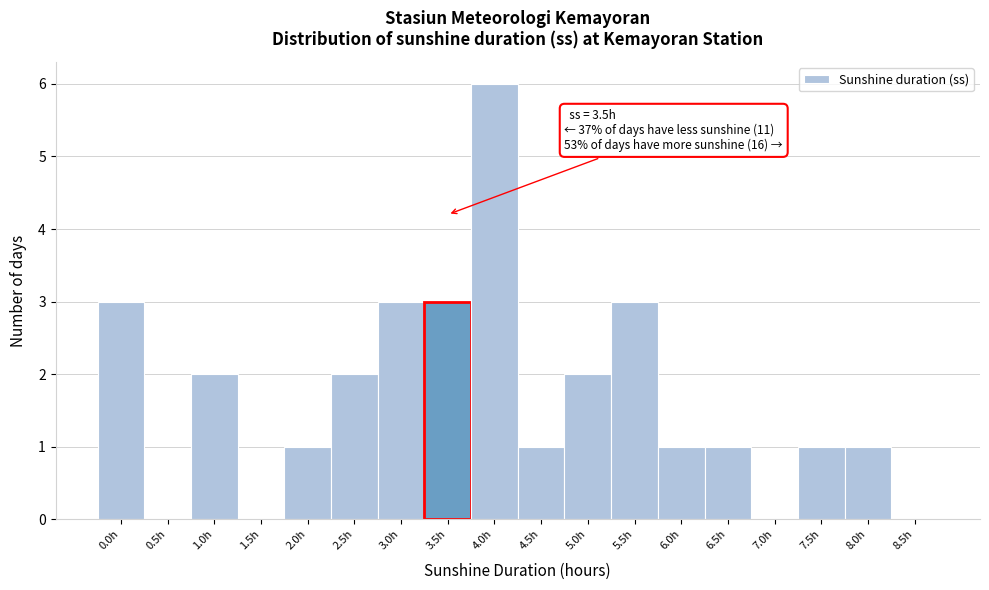

Reading left to right, extract all data points from this chart.

0.0h=3	0.5h=0	1.0h=2	1.5h=0	2.0h=1	2.5h=2	3.0h=3	3.5h=3	4.0h=6	4.5h=1	5.0h=2	5.5h=3	6.0h=1	6.5h=1	7.0h=0	7.5h=1	8.0h=1	8.5h=0